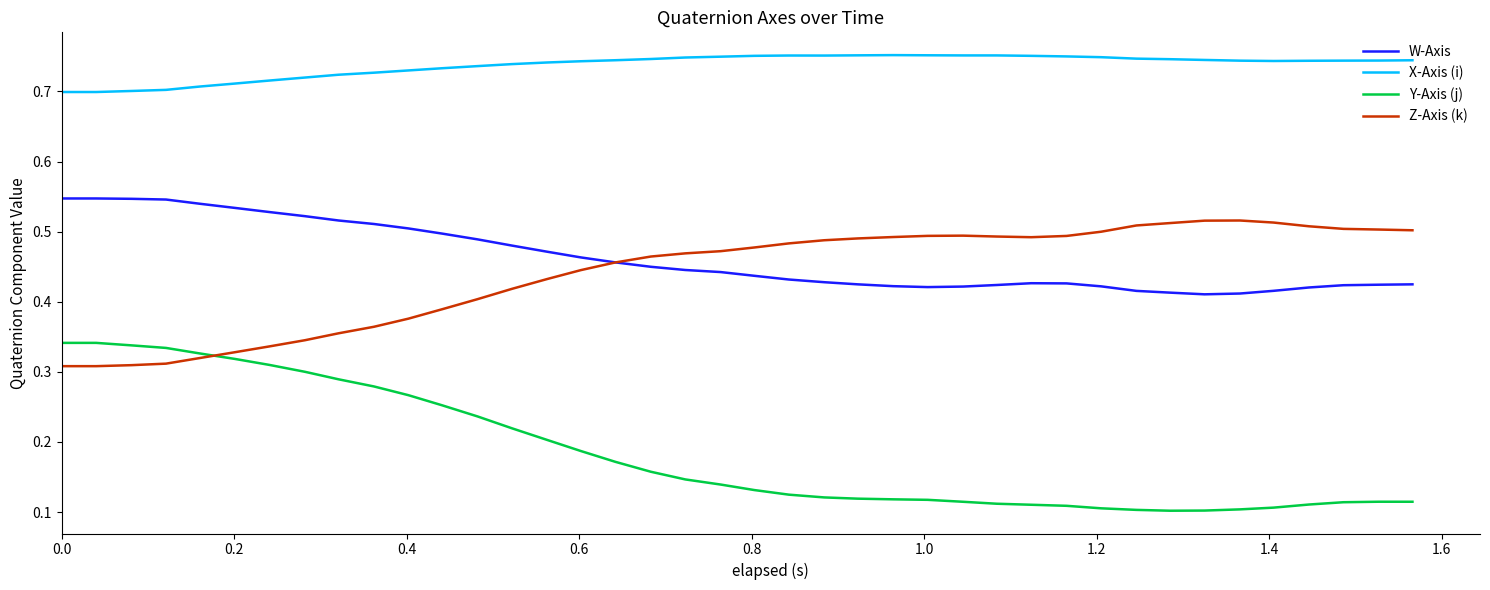

Which series has the widest spread of values?

Y-Axis (j)